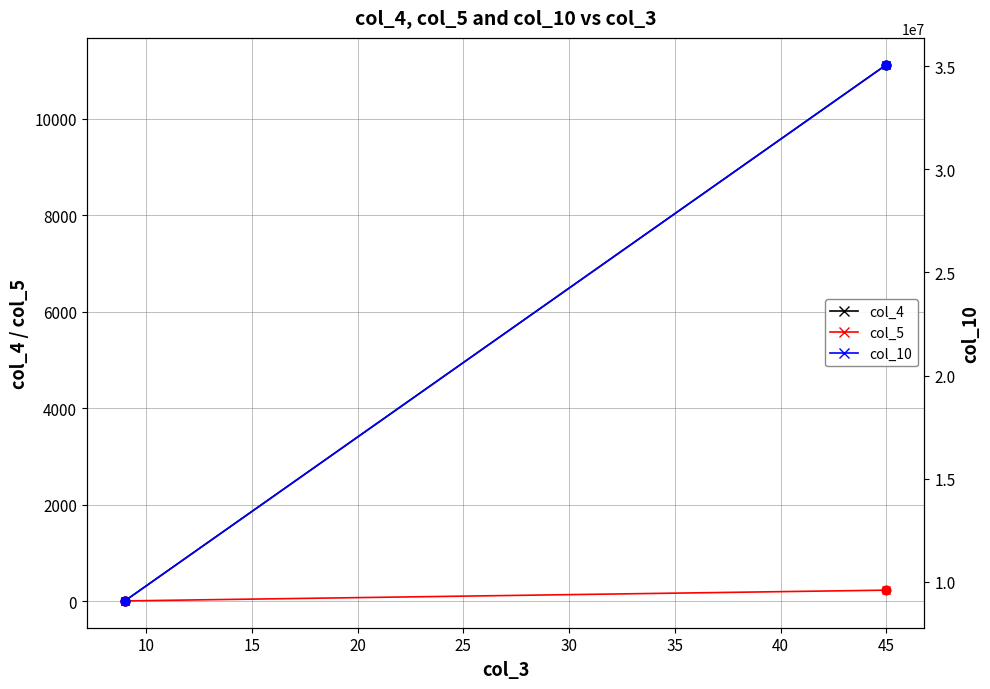

Which series contains the highest Y value?

col_10